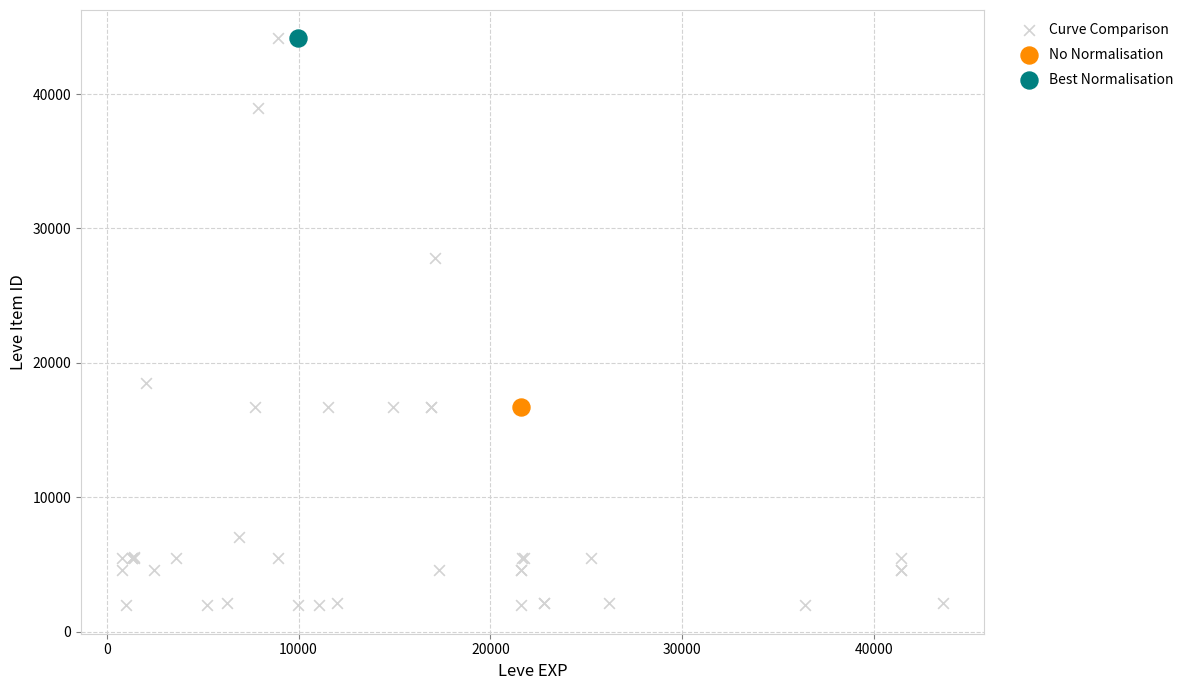

What are all the series names shown in the legend?

Curve Comparison, No Normalisation, Best Normalisation